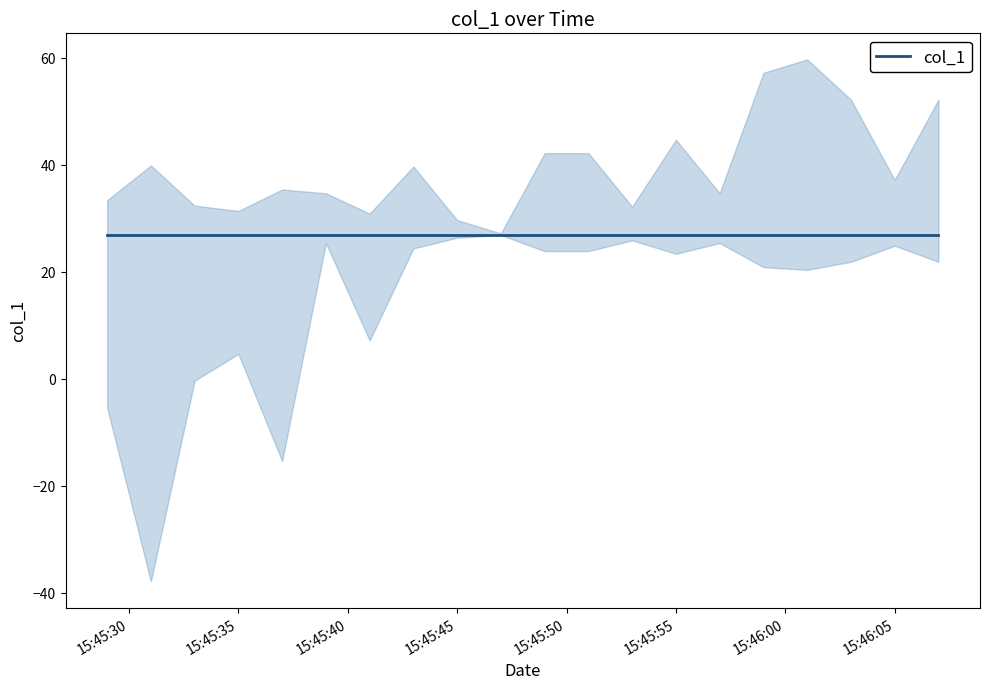

At which category does the chart reach its minimum across all series?

2019-06-13 15:45:31